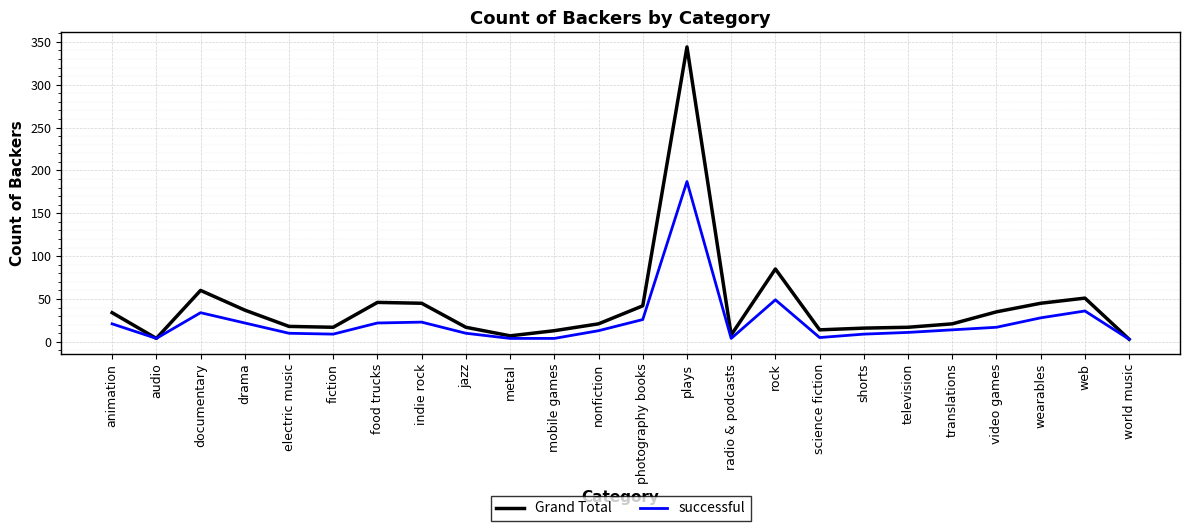

Which series changed the most between audio and jazz?

Grand Total